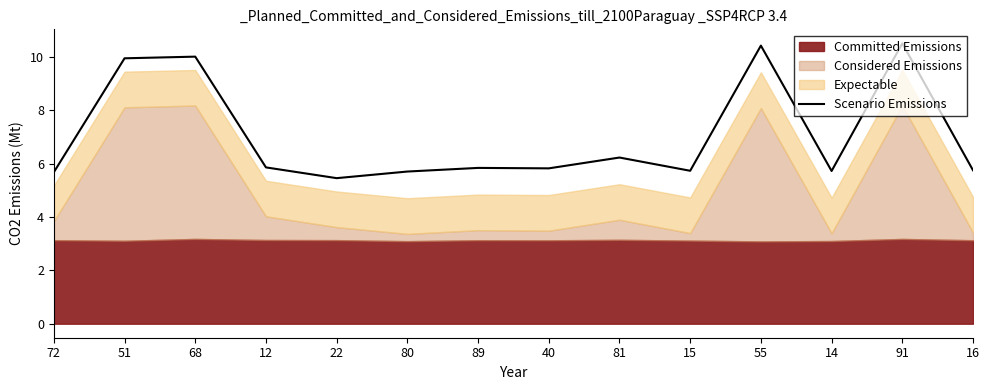

Approximately how many times larger is the value at 22 compared to 14?

1.0